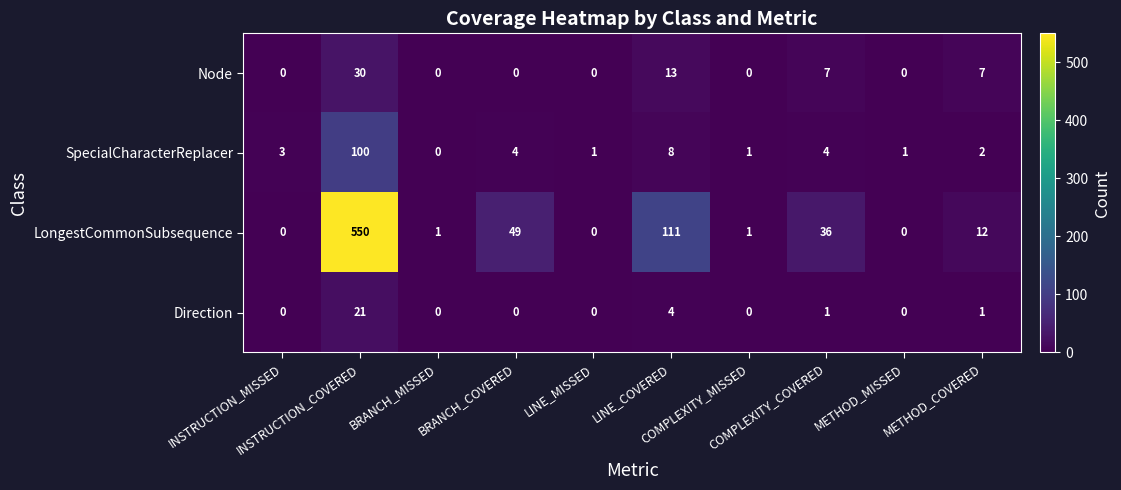

Count the number of categories in the chart.

10